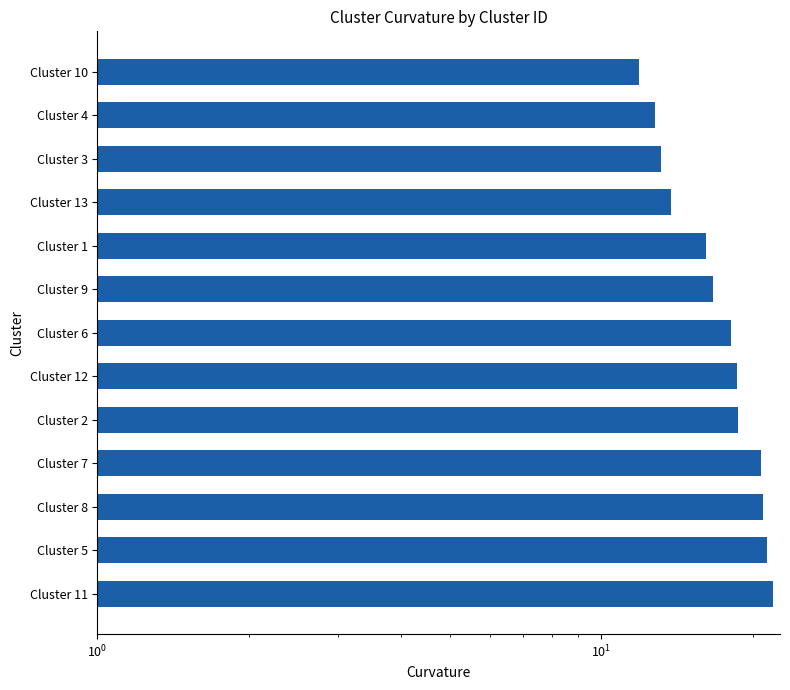

What is the label of the 7th bar from the left?

Cluster 6